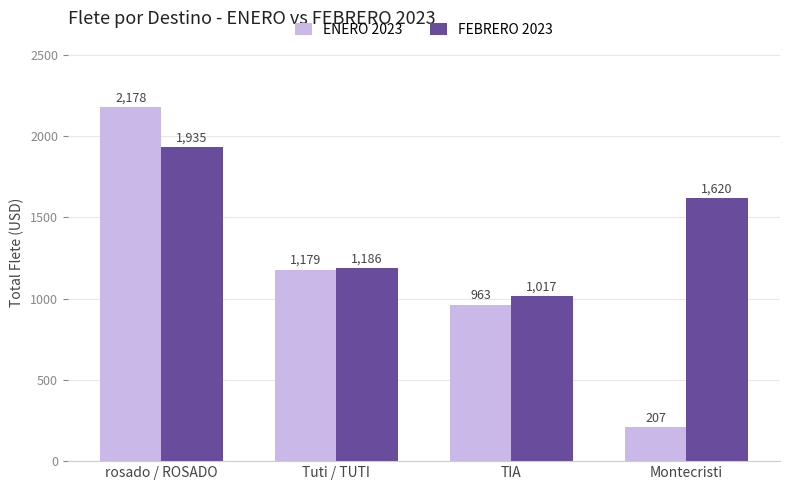

What is the smallest value displayed?

207